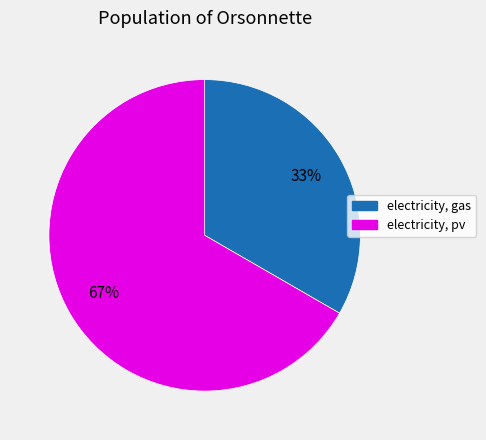

What is the largest slice in the pie chart?

electricity, pv